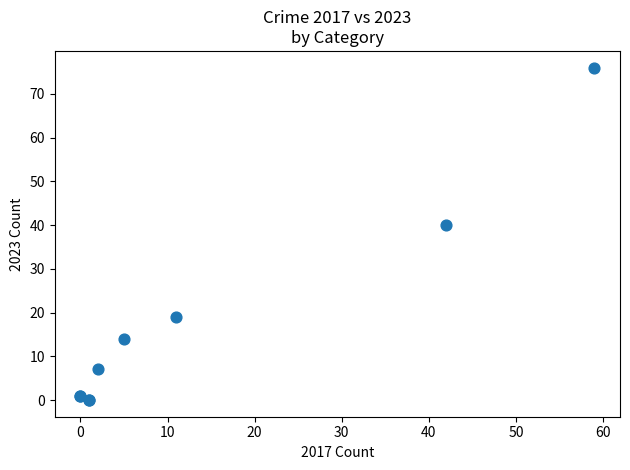

What Y value in the scatter plot is closest to 38?

40